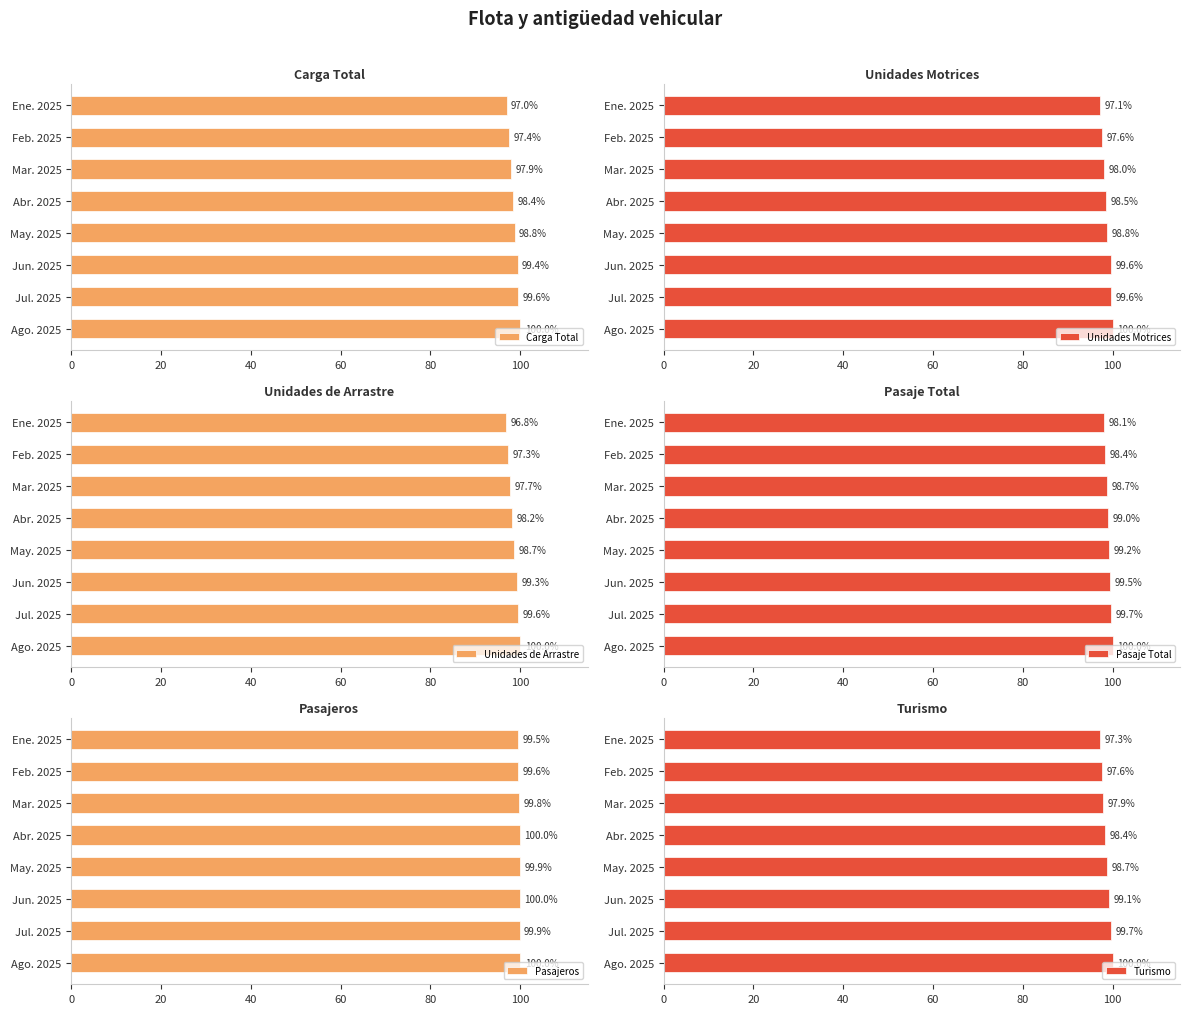

Are the bars grouped side by side (vs. stacked)?

Yes